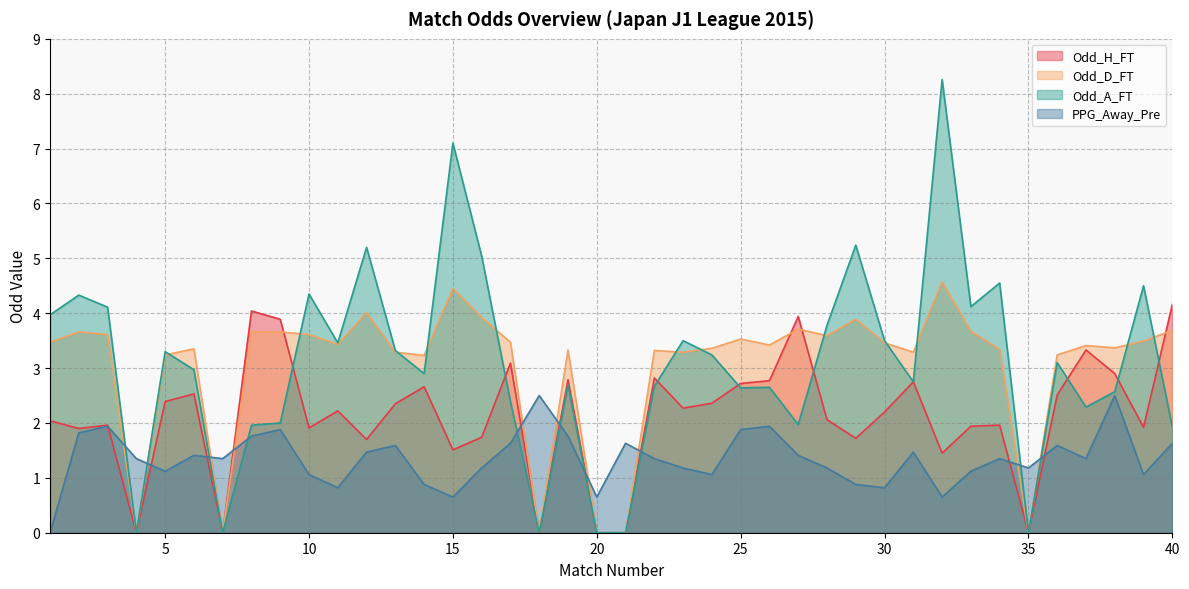

How many distinct data groups are displayed?

4